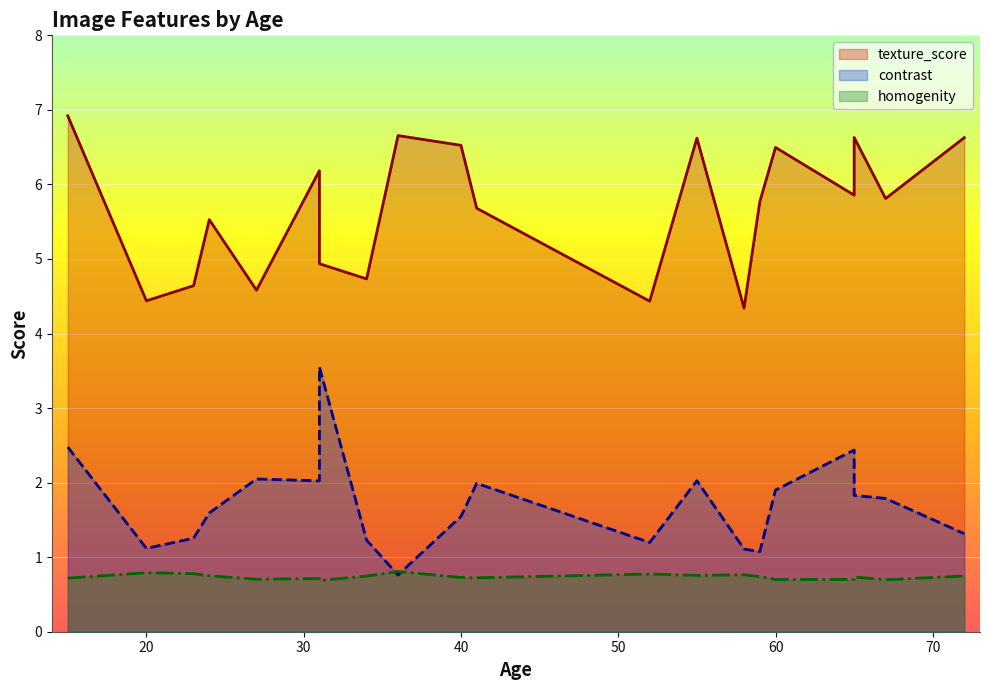

What is the minimum value for contrast (line)?

0.8